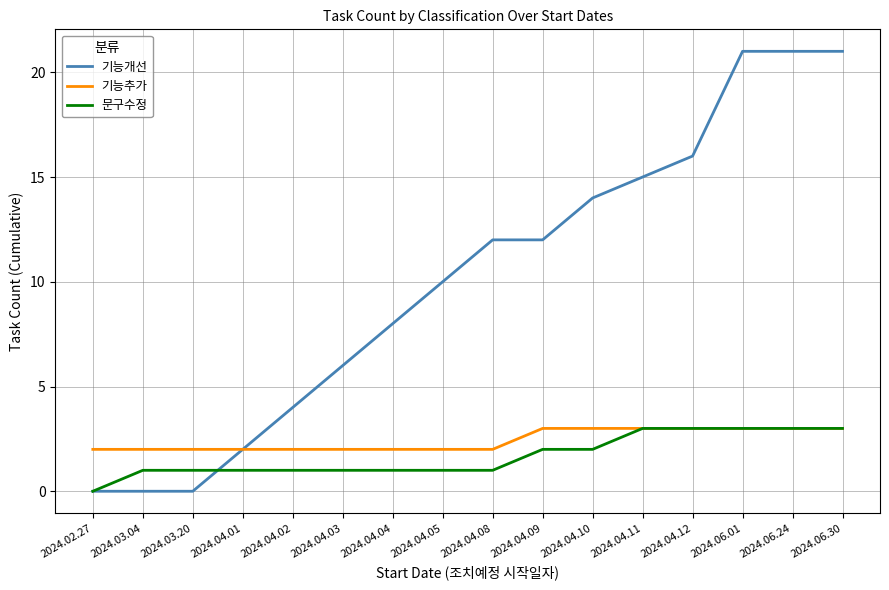

At how many categories does at least one series exceed 1?

16